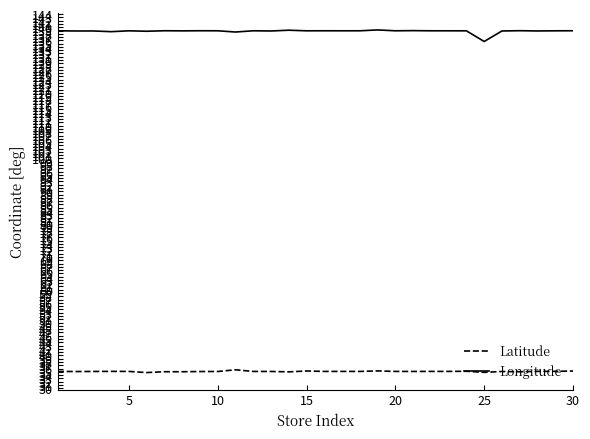

Which series has the widest spread of values?

Longitude